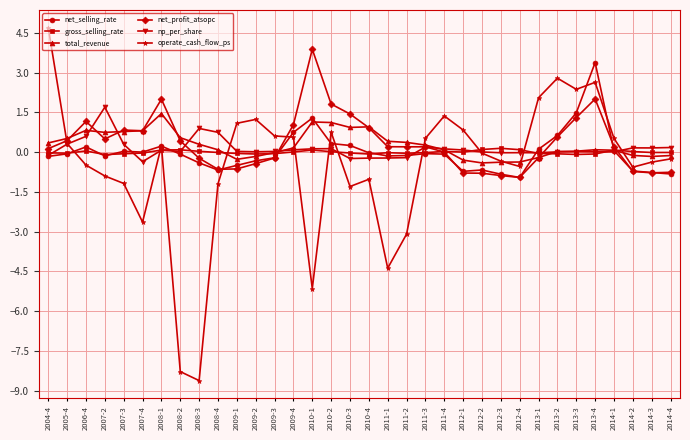

True or false: np_per_share and net_selling_rate cross at least once.

True